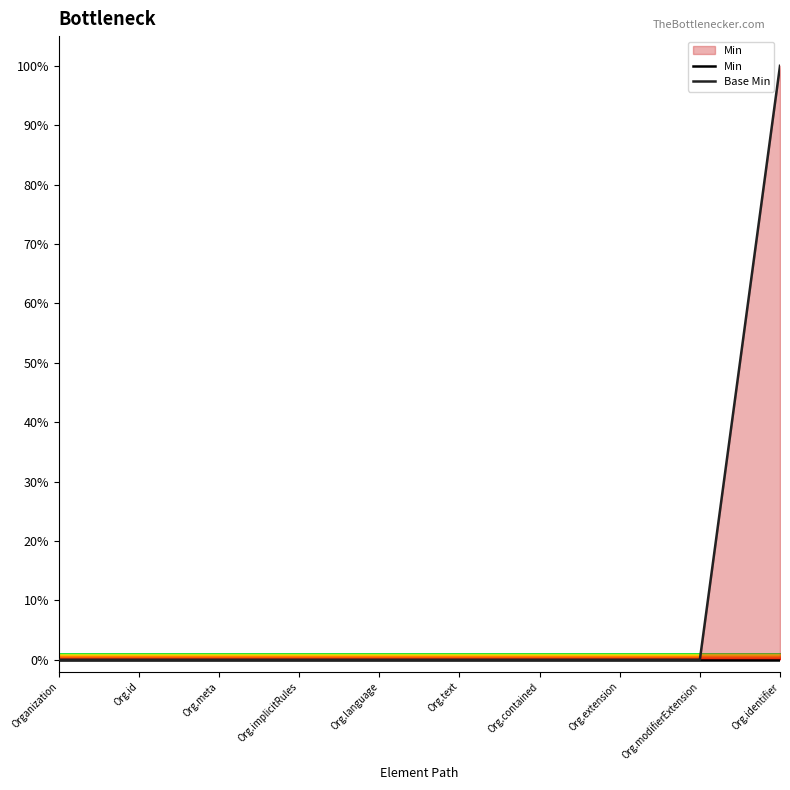

How many lines are shown in the chart?

2